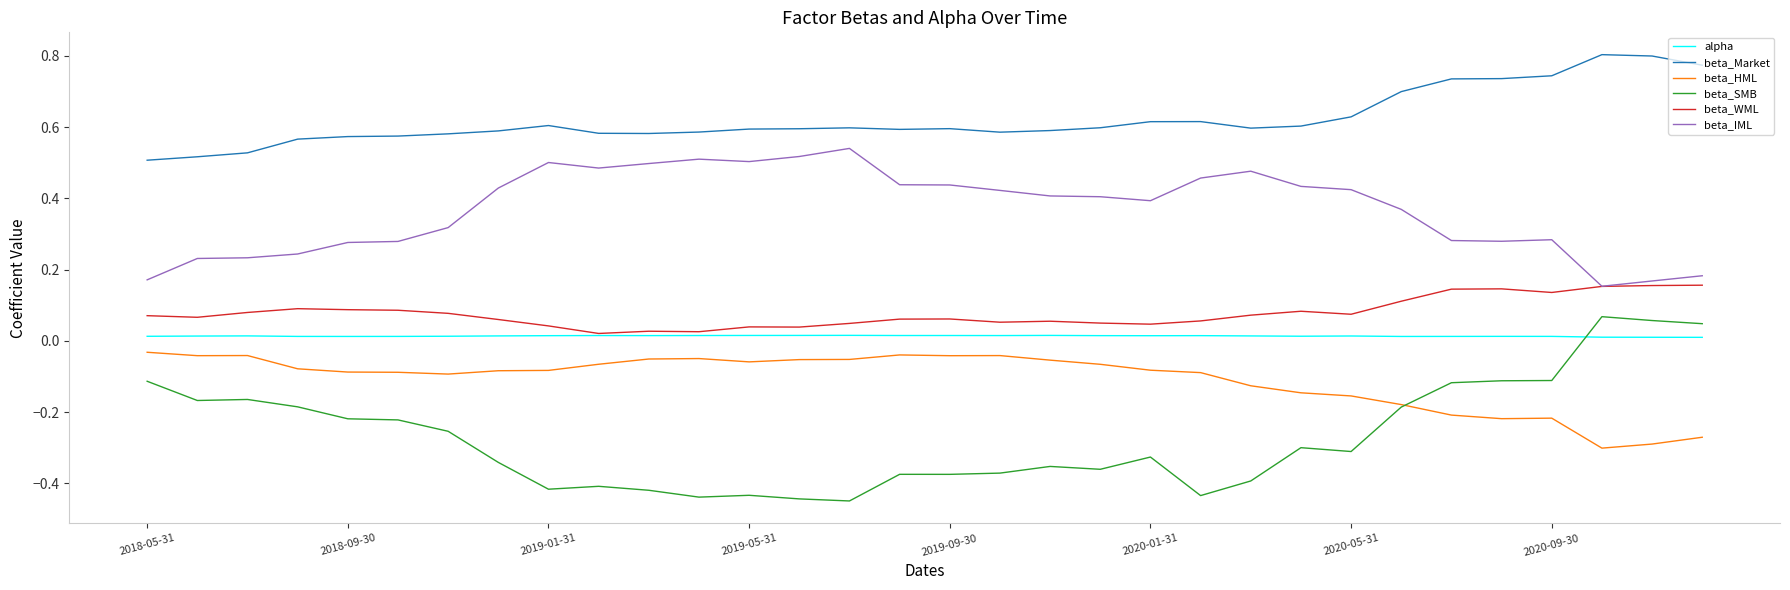

Which series has the widest spread of values?

beta_SMB